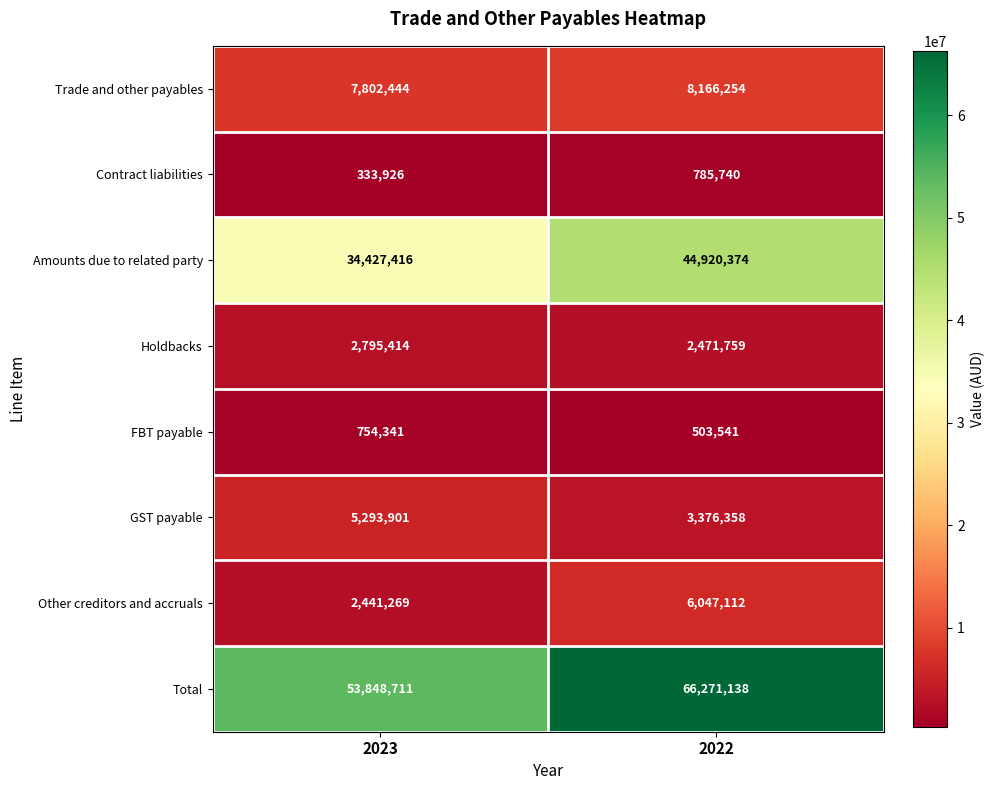

How many data points does each series have?

2